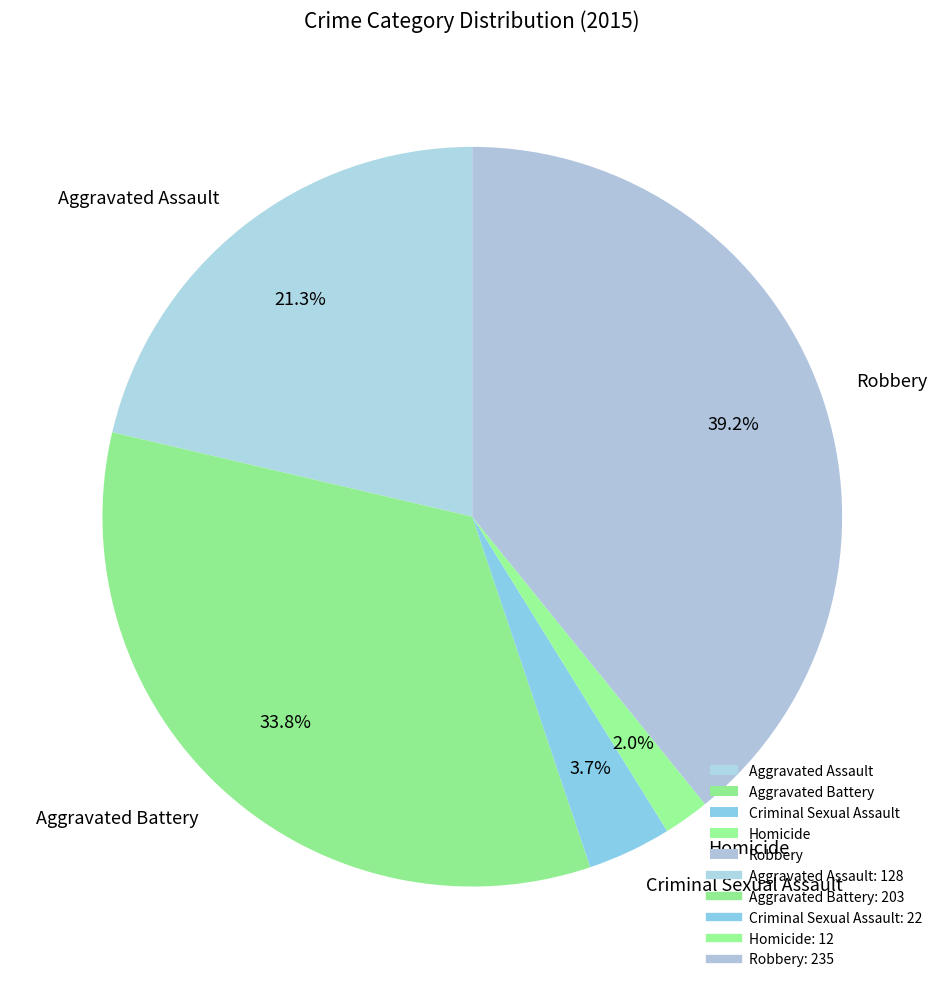

Which has a higher value, Robbery or Criminal Sexual Assault?

Robbery